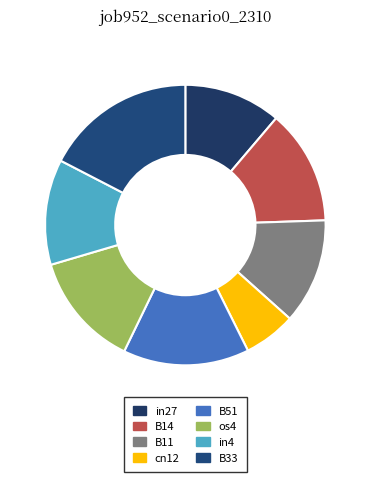

True or false: cn12 accounts for 6% of the total.

True